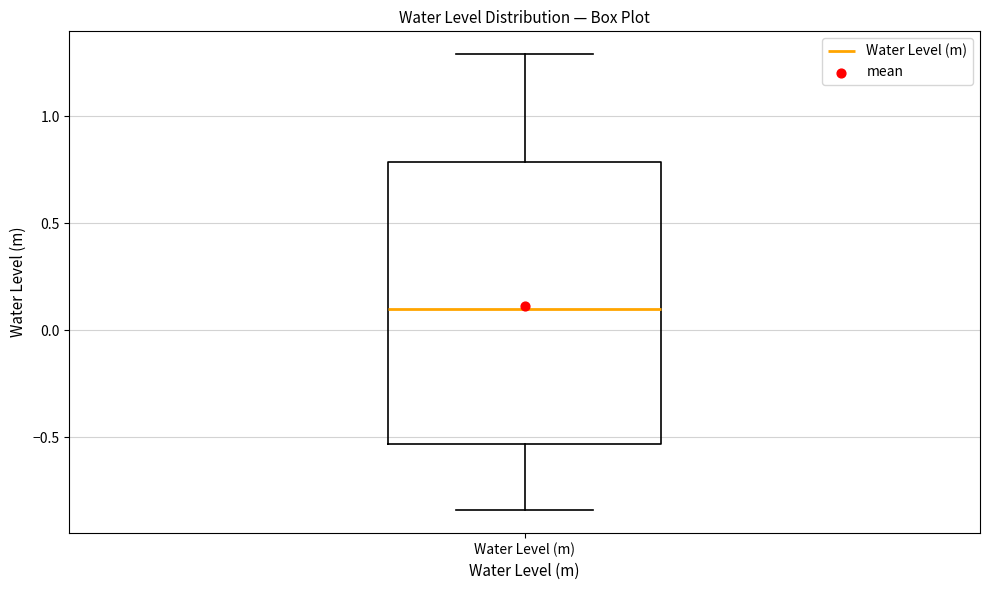

Read this box plot against the y-axis: the position of the median line, the range covered by the box, and the ends of both whiskers. The values are not printed on the chart, so give them approximately, as read against the axis.

median 0.10, box -0.55 to 0.80, whiskers -0.85 to 1.30